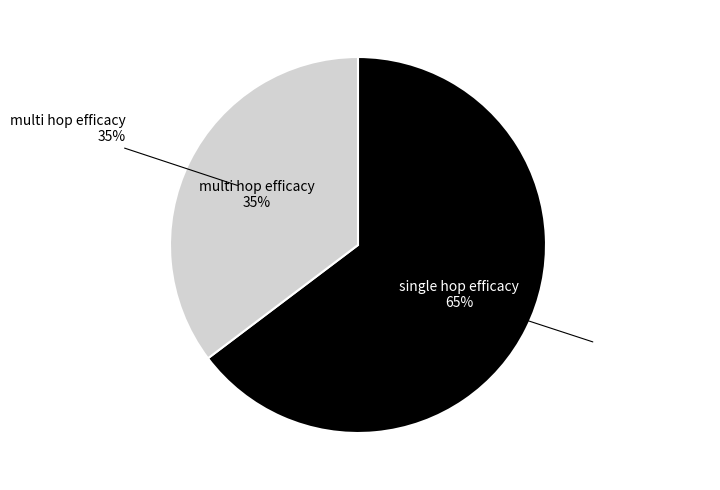

What percentage is the single_hop_efficacy slice, to the nearest percent?

65%